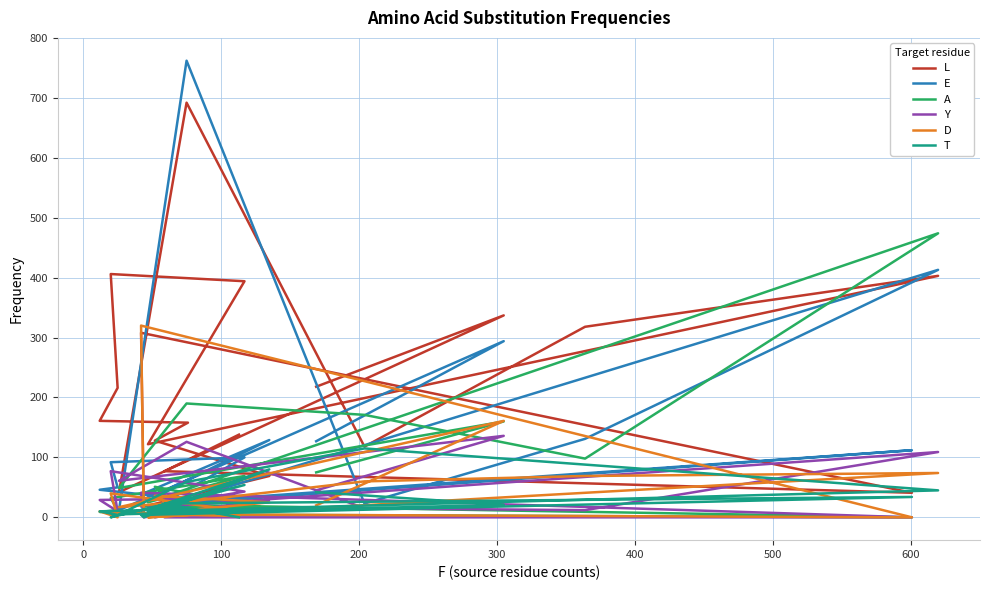

Count the number of data series in this chart.

6